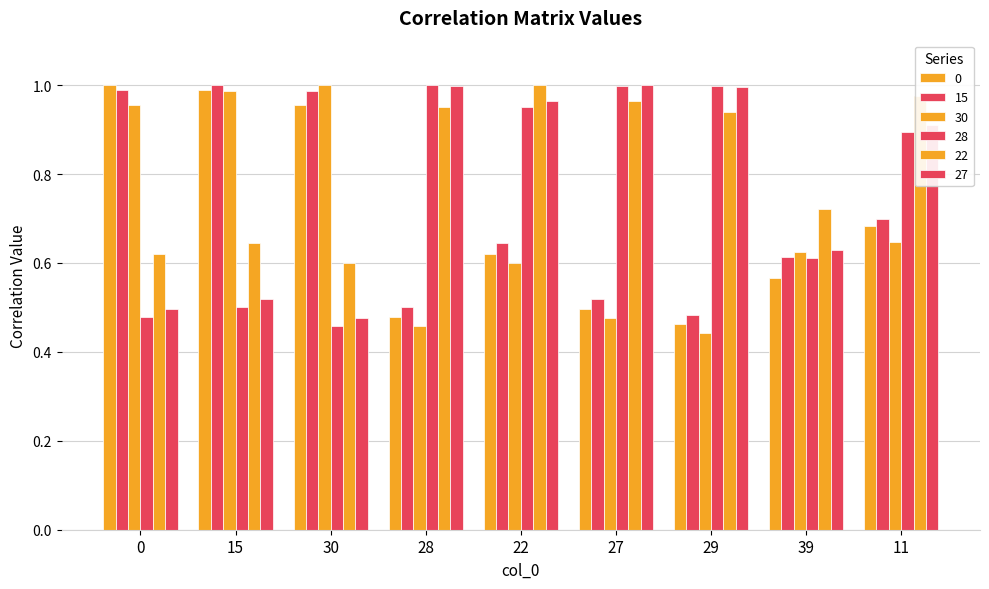

Between 15 and 29, which is larger?

15